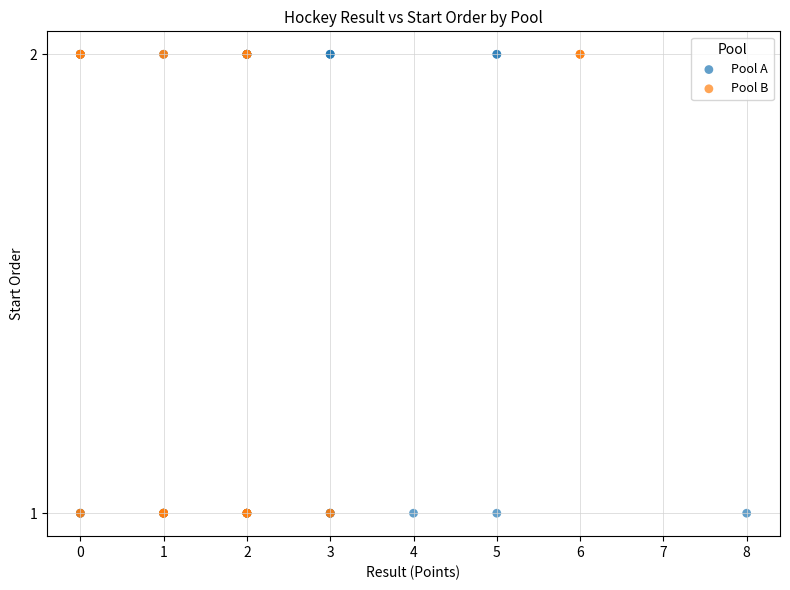

What are all the series names shown in the legend?

Pool A, Pool B